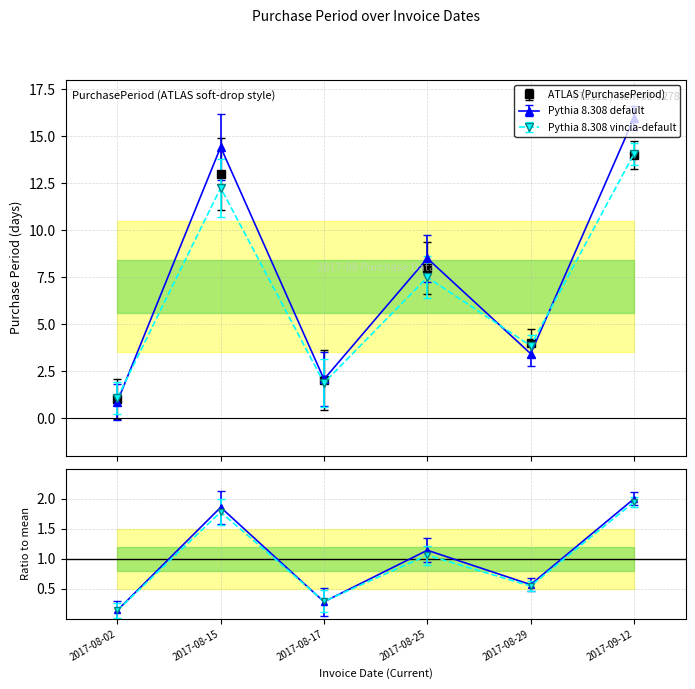

Where is the first local maximum?

2017-08-15